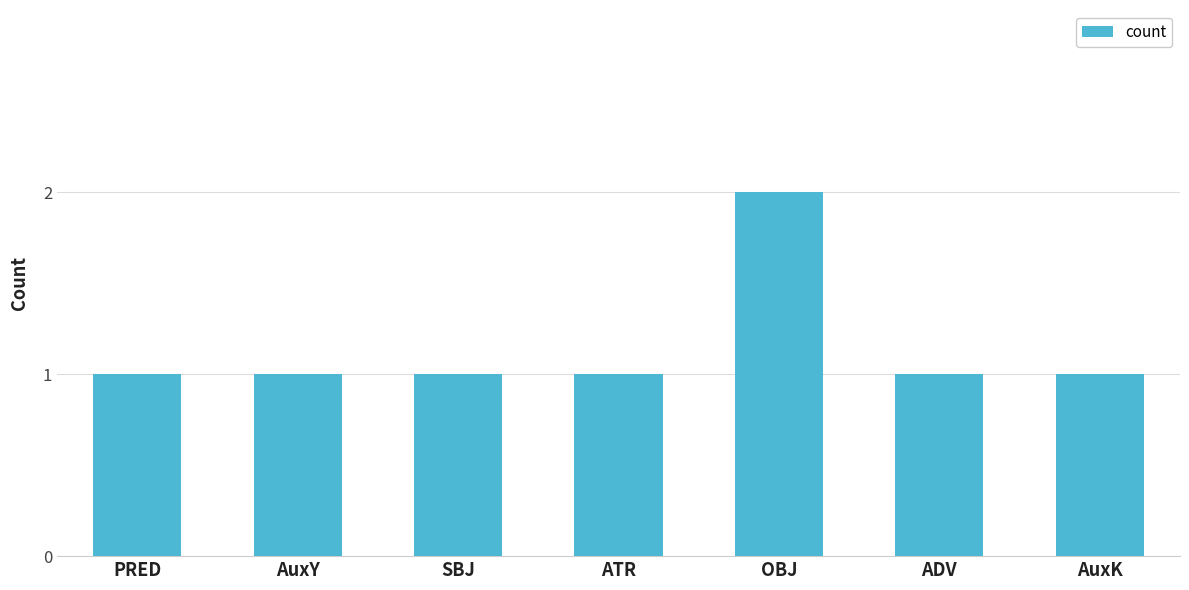

Read the value at PRED.

1